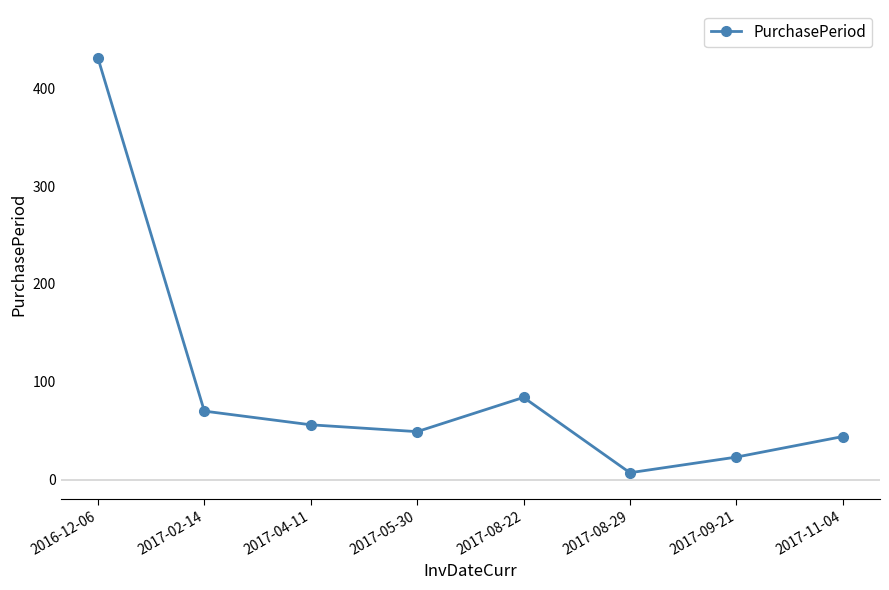

What is the label of the 8th point from the left?

2017-11-04